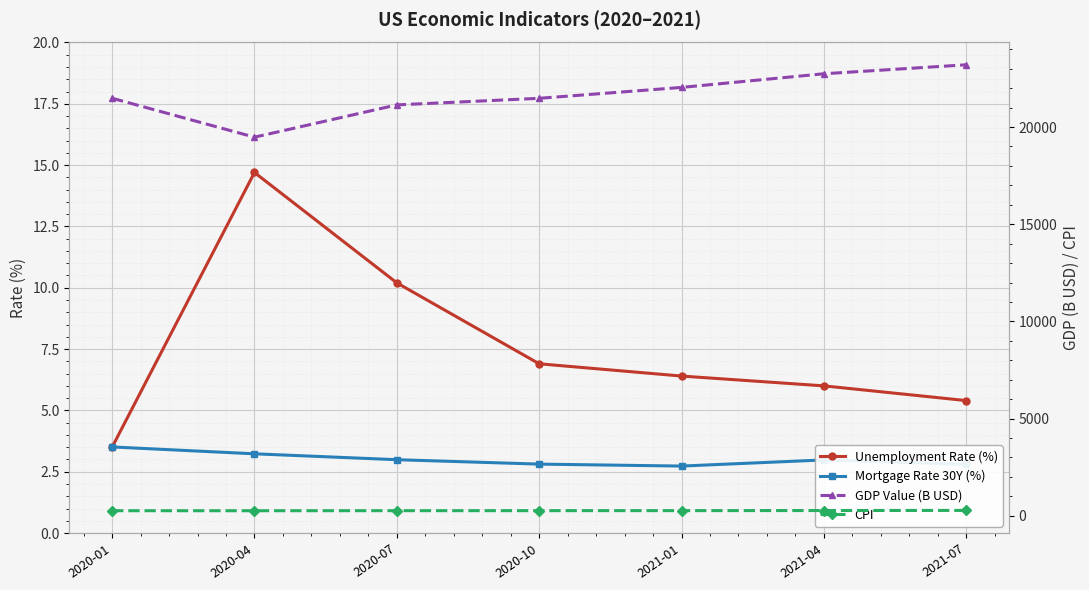

What is the label of the 4th point from the right?

2020-10